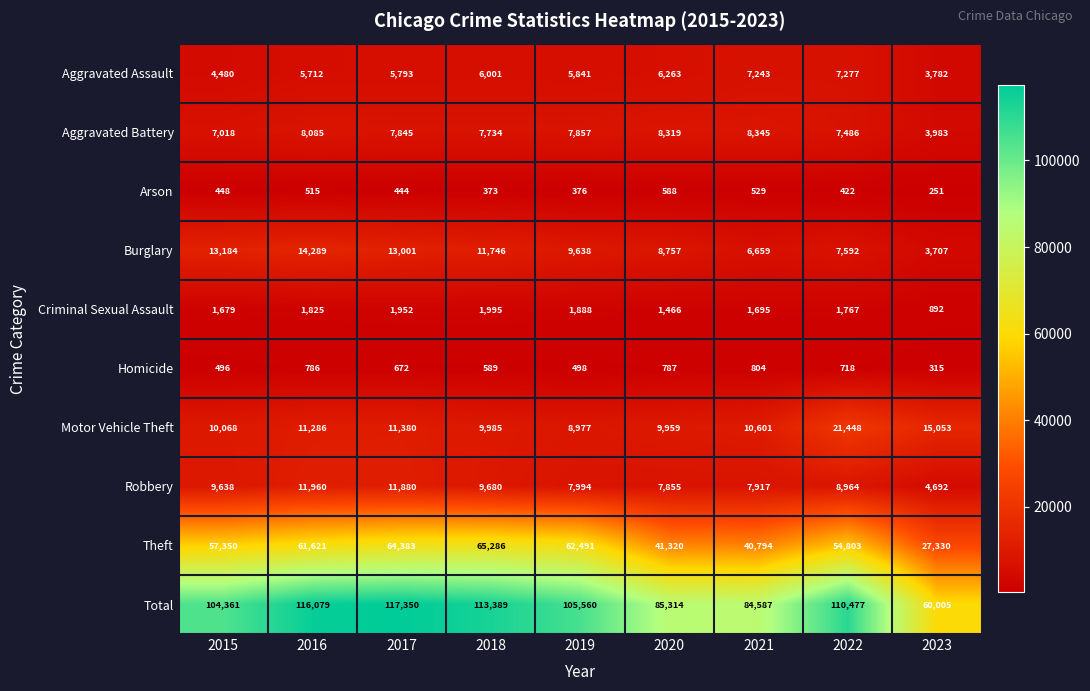

The value of Aggravated Battery at 2023 is 1766. True or false?

False